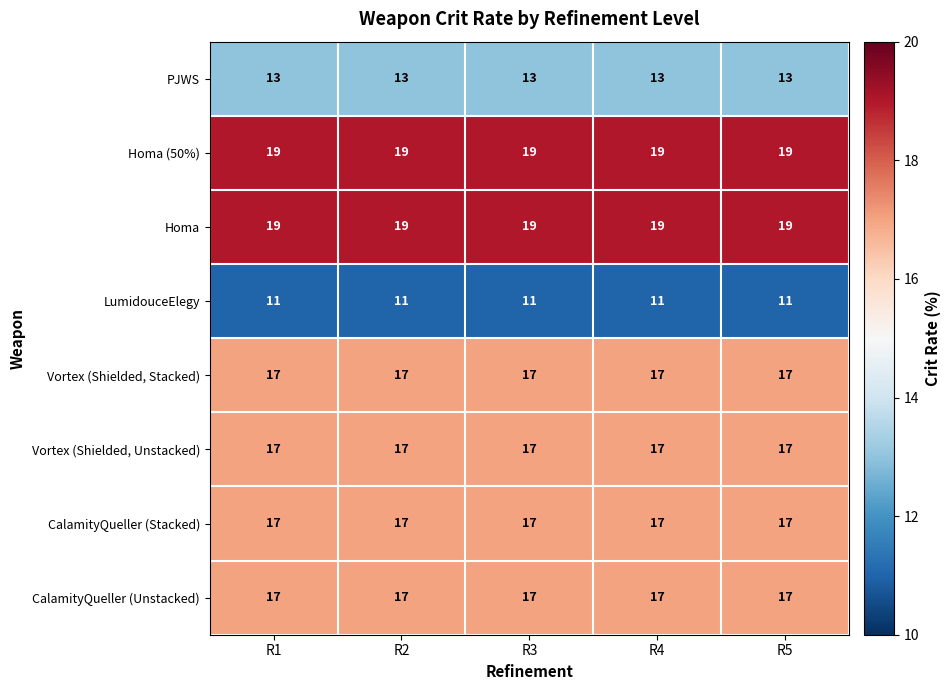

What is the maximum value shown in the chart?

19